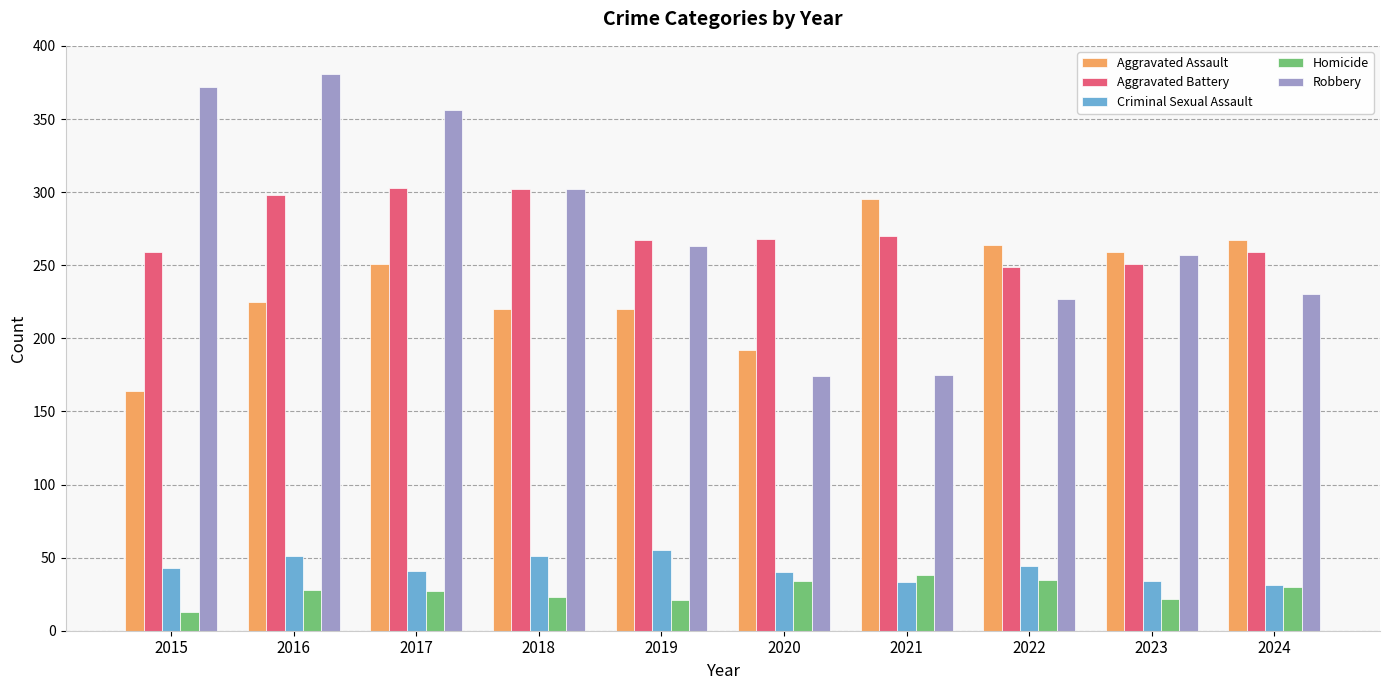

Is it true that Criminal Sexual Assault equals 44 at 2022?

True